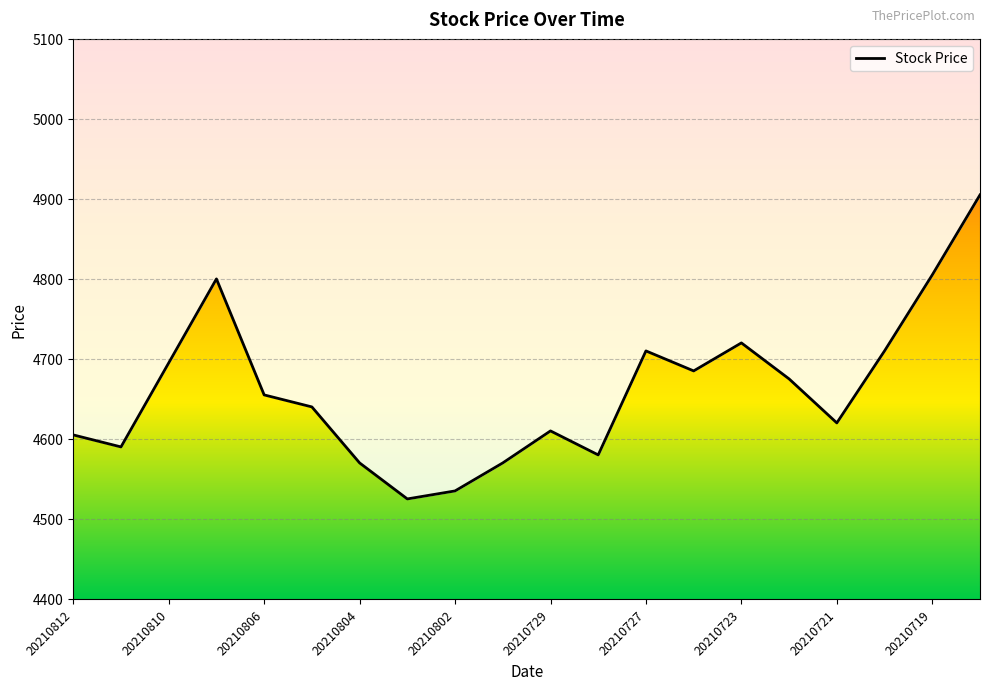

The chart shows a value of 3281 at 20210809. True or false?

False